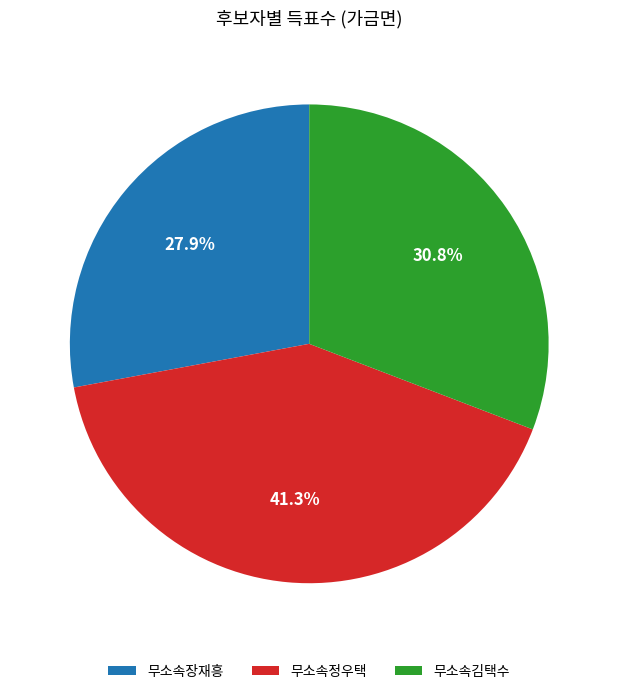

Rank the categories by value from highest to lowest.

무소속정우택, 무소속김택수, 무소속장재흥